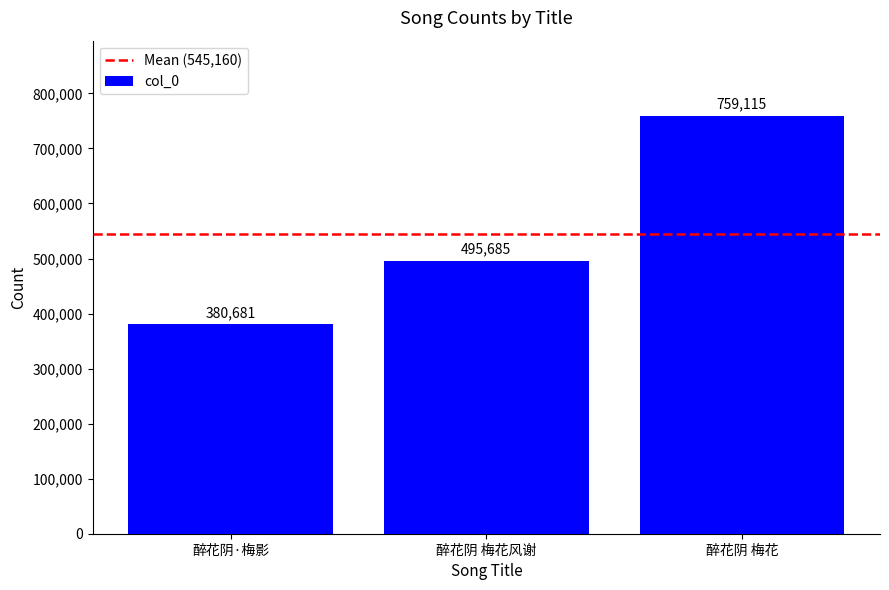

How many values are between 380681 and 759115?

3